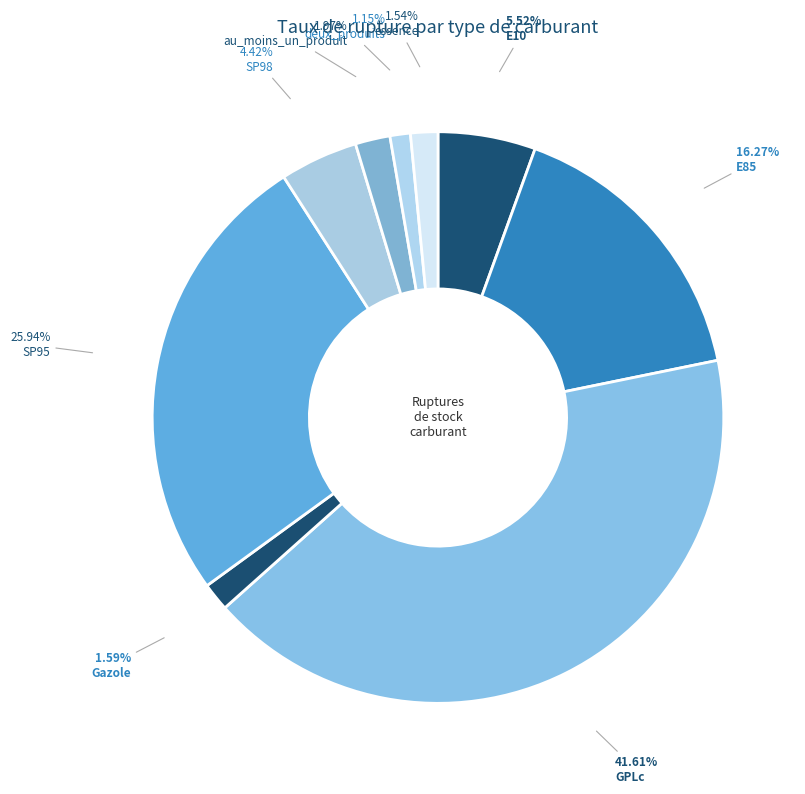

To the nearest percent, what is the average slice percentage?

11%